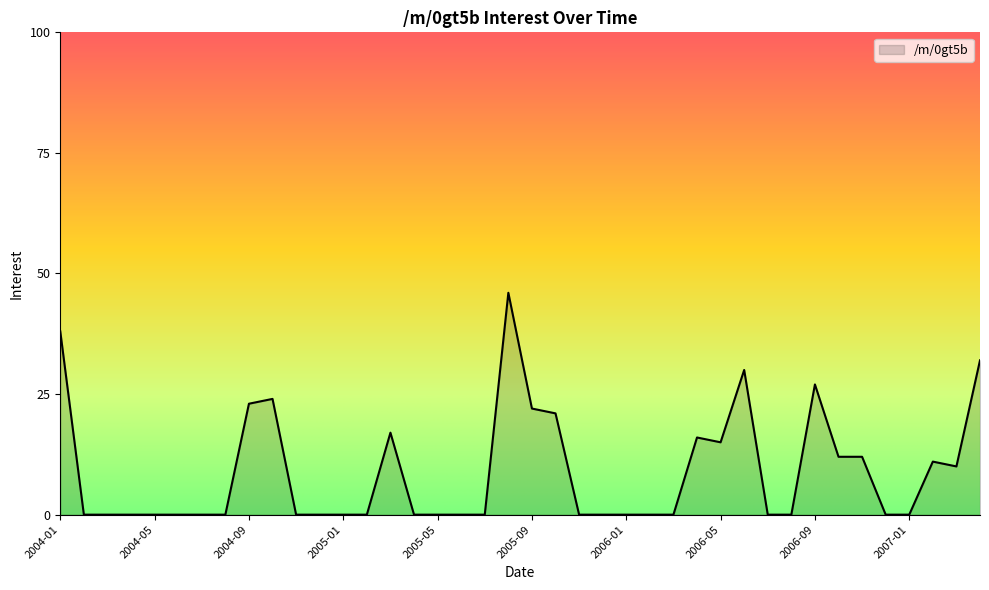

What is the difference between the maximum and minimum values?

46